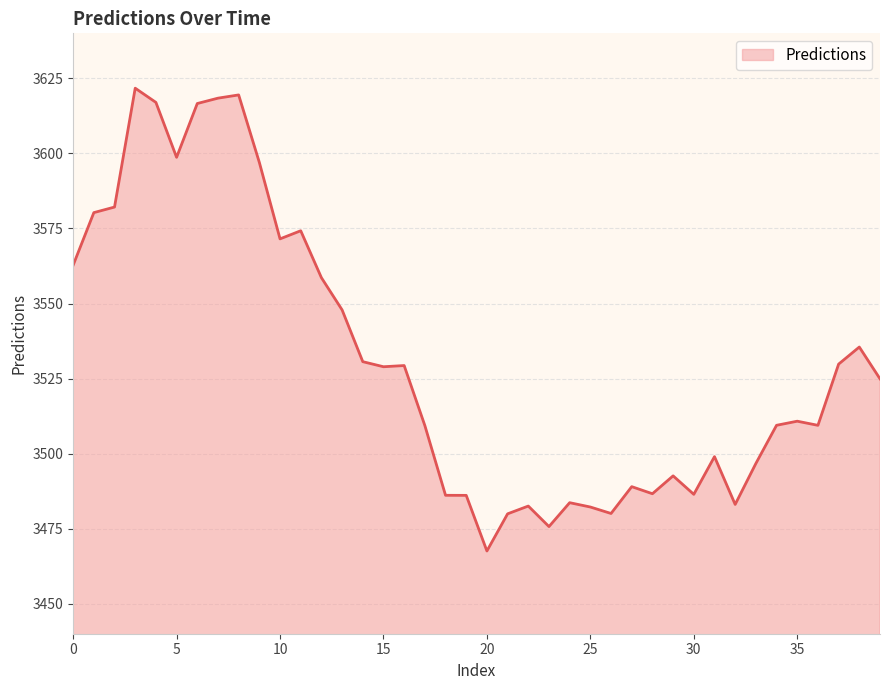

What is the difference between the maximum and minimum values?

154.2